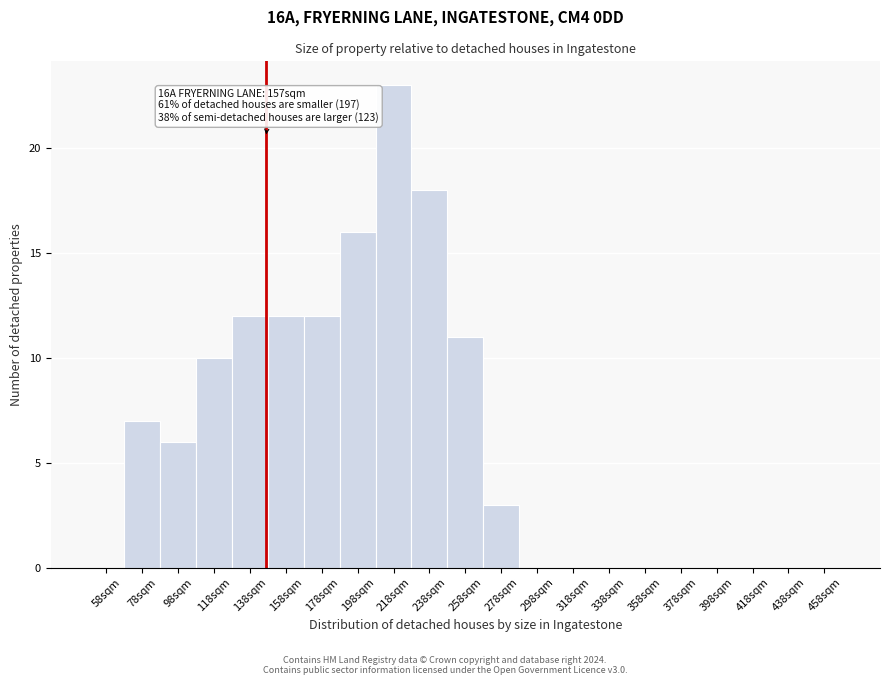

Reading left to right, what are all the values shown in this chart?

58sqm=0	78sqm=7	98sqm=6	118sqm=10	138sqm=12	158sqm=12	178sqm=12	198sqm=16	218sqm=23	238sqm=18	258sqm=11	278sqm=3	298sqm=0	318sqm=0	338sqm=0	358sqm=0	378sqm=0	398sqm=0	418sqm=0	438sqm=0	458sqm=0